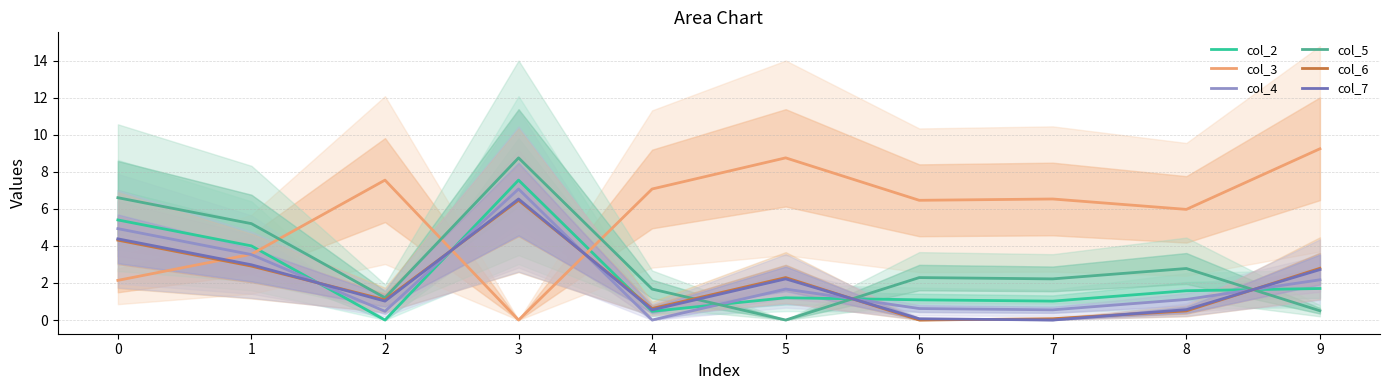

How many values in the col_6 series exceed 2?

5